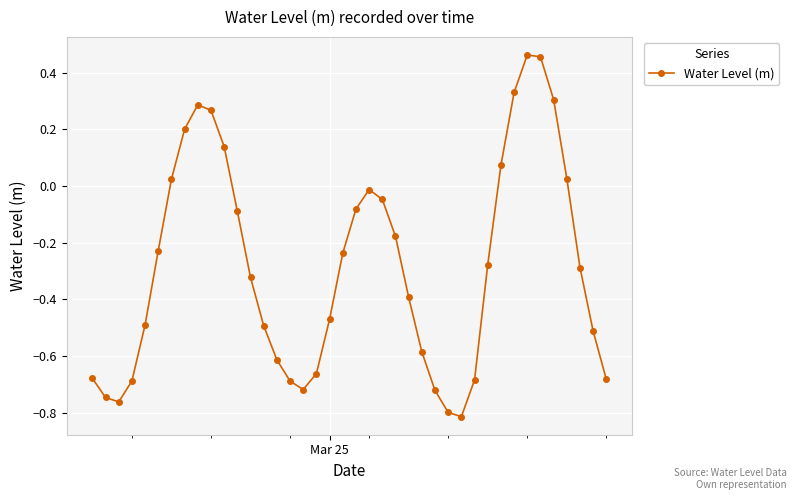

True or false: the data has more than 2 interior local peaks.

True